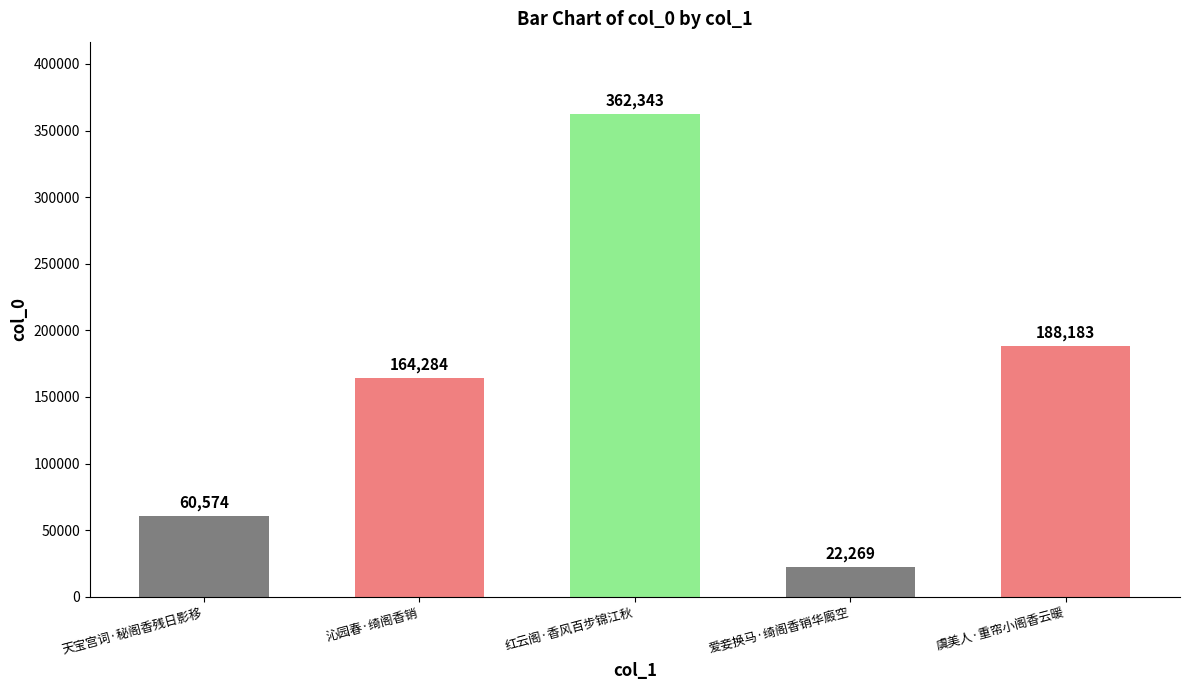

Rank the categories by value from highest to lowest.

红云阁·香风百步锦江秋, 虞美人·重帘小阁香云暖, 沁园春·绮阁香销, 天宝宫词·秘阁香残日影移, 爱妾换马·绮阁香销华廄空